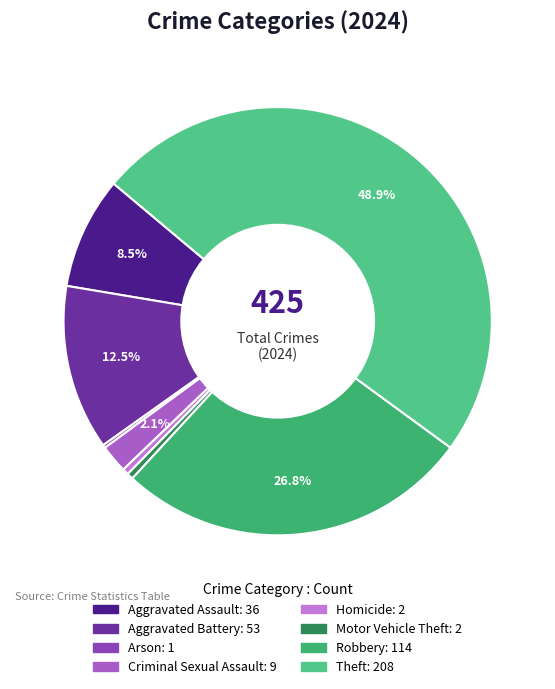

Is there any slice that represents more than half of the pie?

No